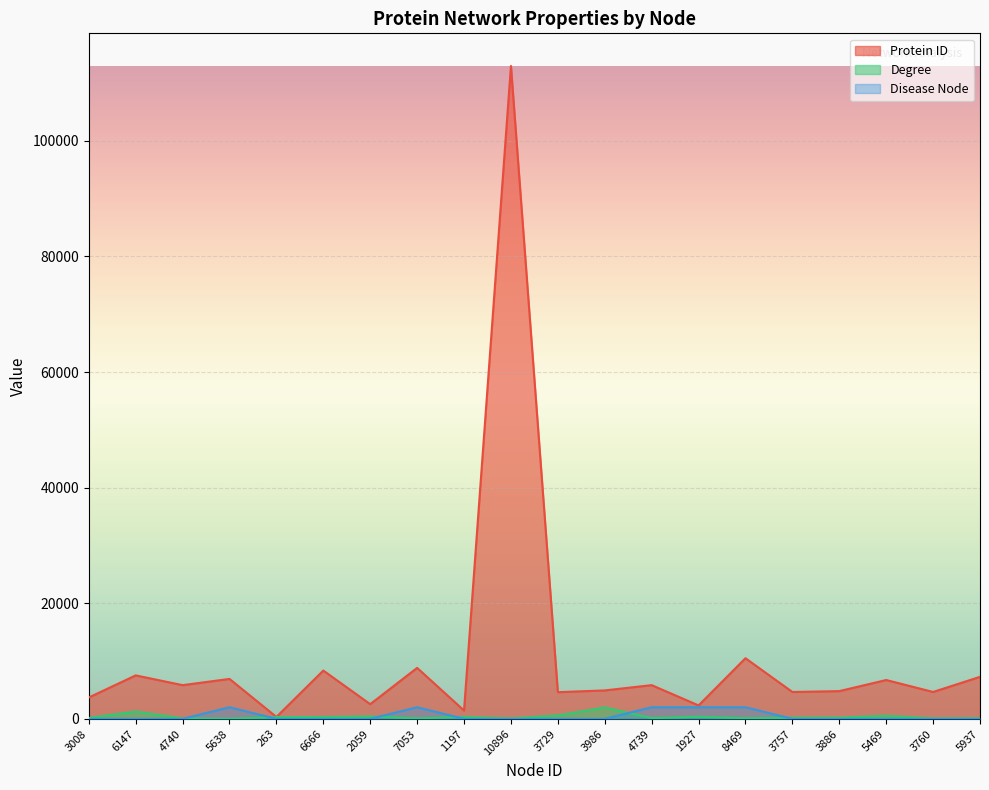

Rank the categories by Disease Node value from highest to lowest.

5638, 7053, 4739, 1927, 8469, 3008, 6147, 4740, 263, 6666, 2059, 1197, 10896, 3729, 3986, 3757, 3886, 5469, 3760, 5937